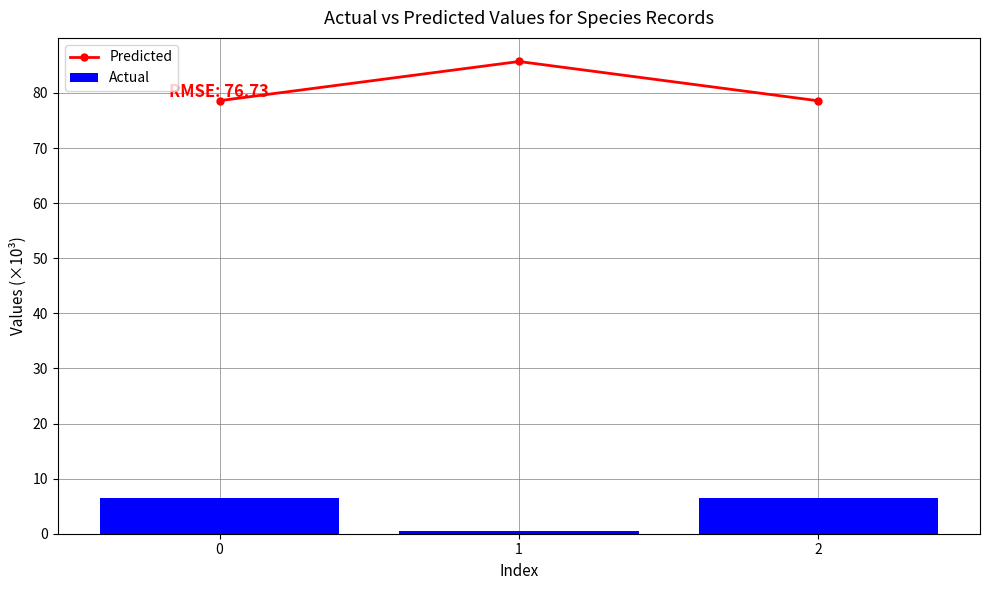

The value of Actual at 0 is 6.5. True or false?

True